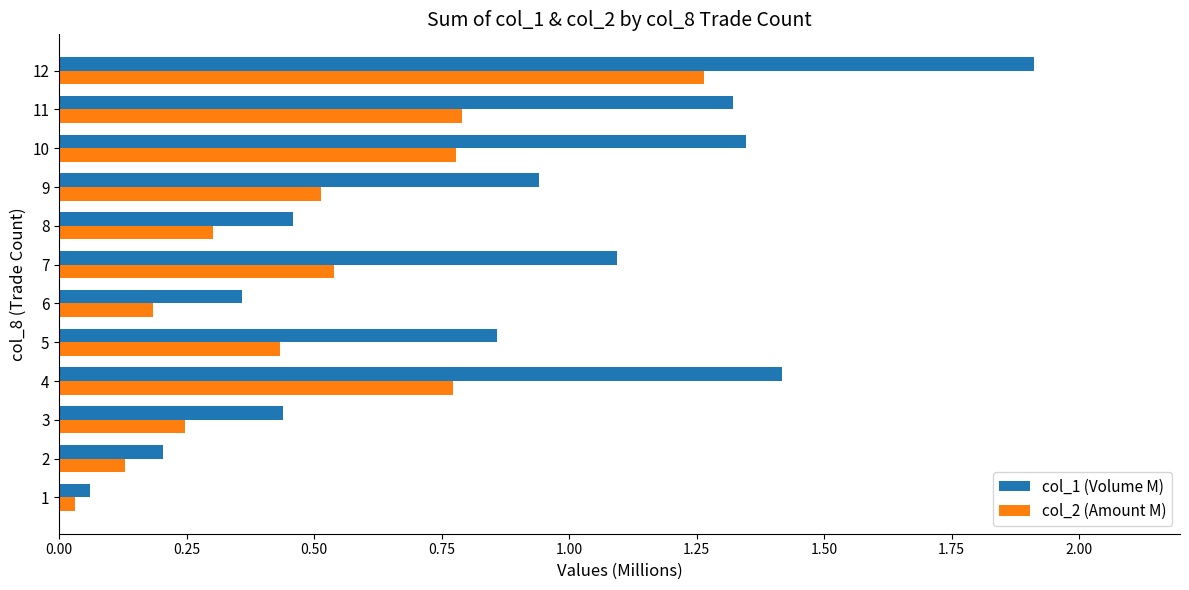

What is the sum of all col_2 (Amount M) values?

6.0